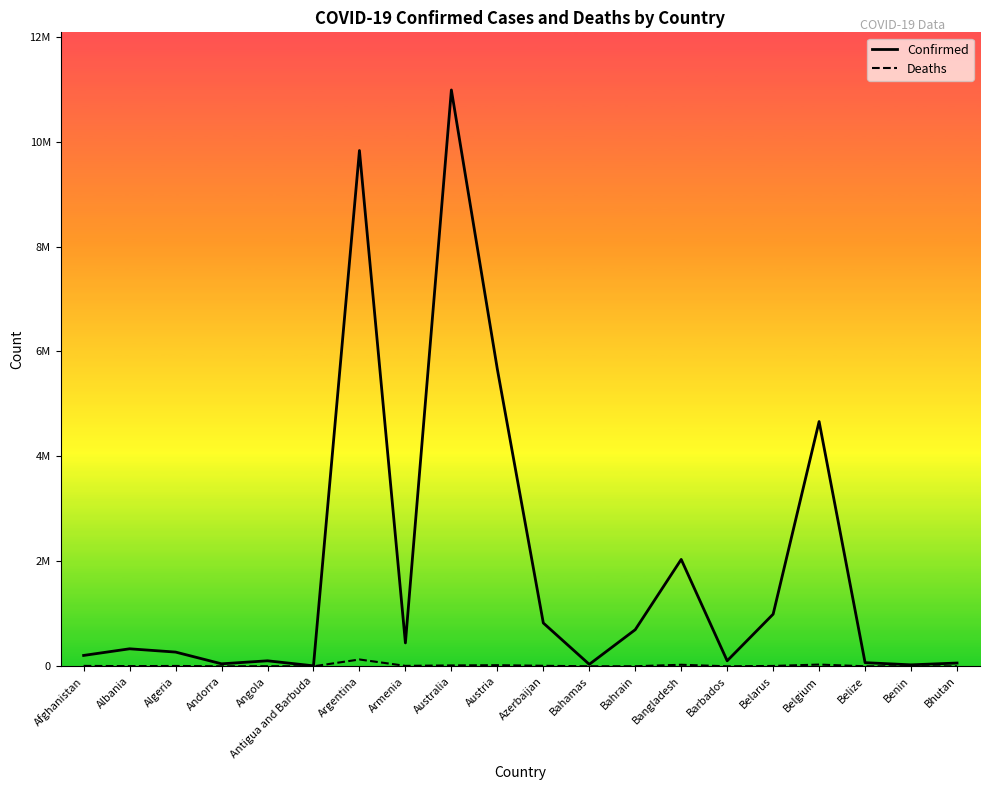

What are all the series names shown in the legend?

Confirmed, Deaths